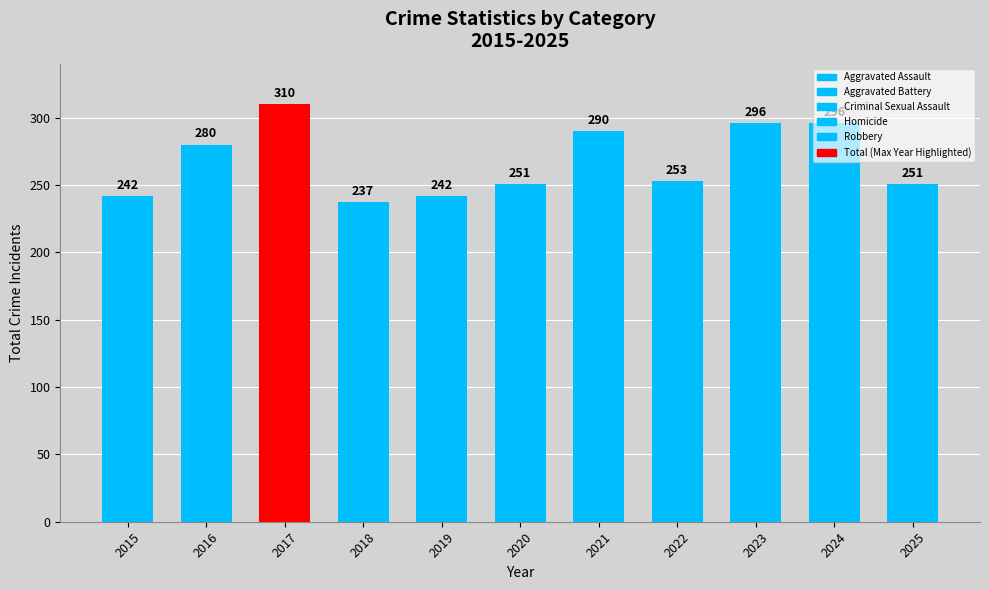

Reading left to right, list all the values displayed in this chart.

2015=242	2016=280	2017=310	2018=237	2019=242	2020=251	2021=290	2022=253	2023=296	2024=296	2025=251